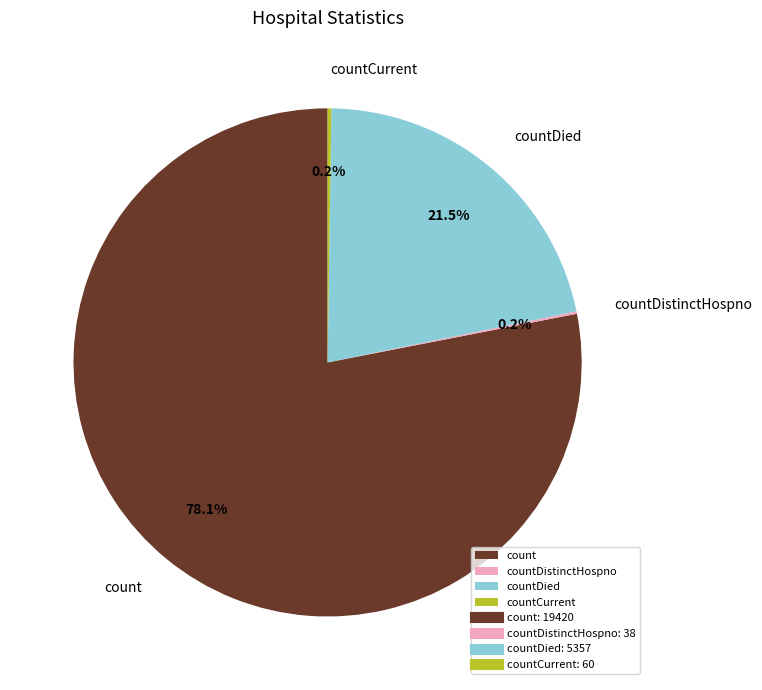

Is there any slice that represents more than half of the pie?

Yes